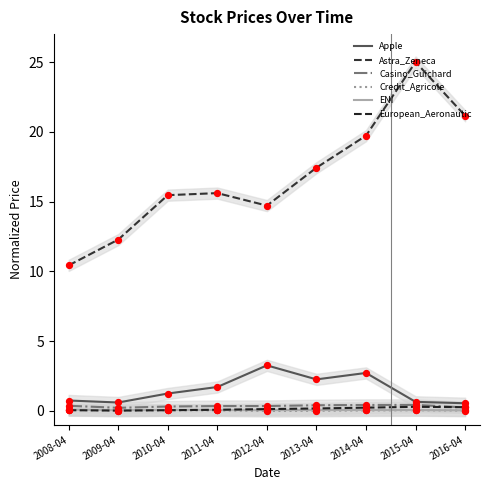

Is the value of European_Aeronautic at 2014-04 greater than the value of ENI at 2015-04?

Yes